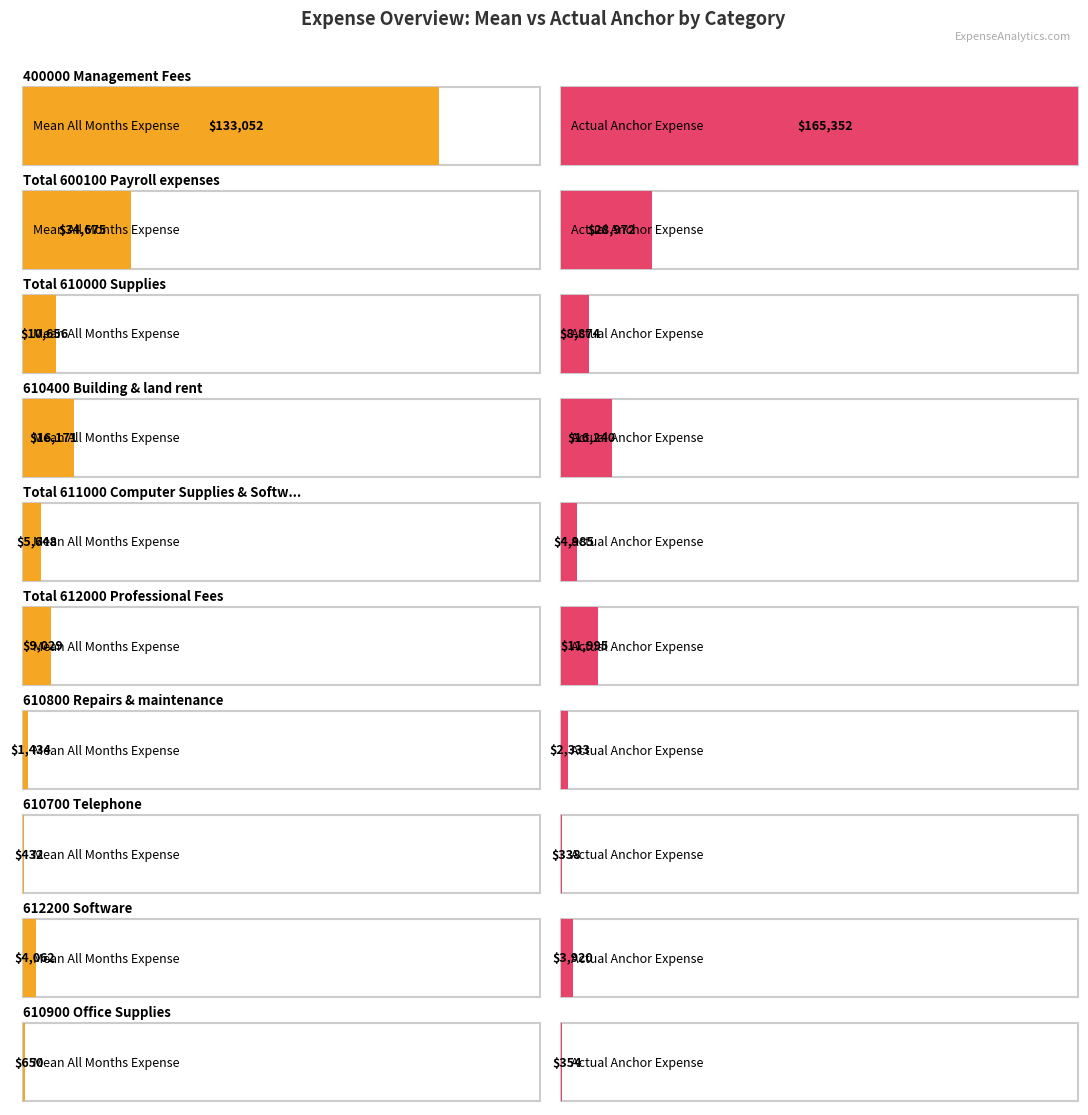

At which label does mean_all_months reach its minimum?

7